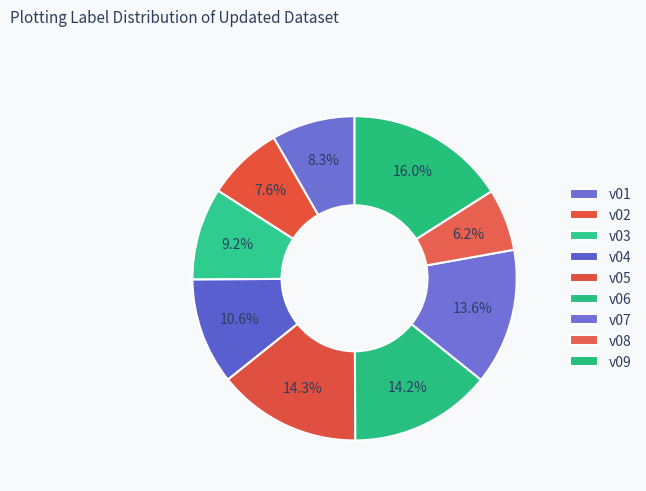

Which slice is the smallest?

v08